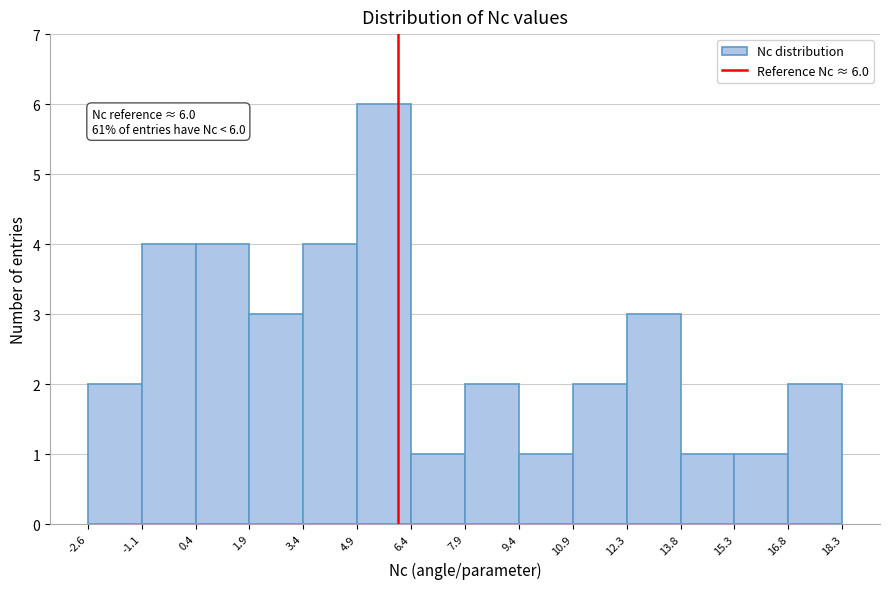

Over which range of the x-axis is the bar tallest?

4.9 to 6.4